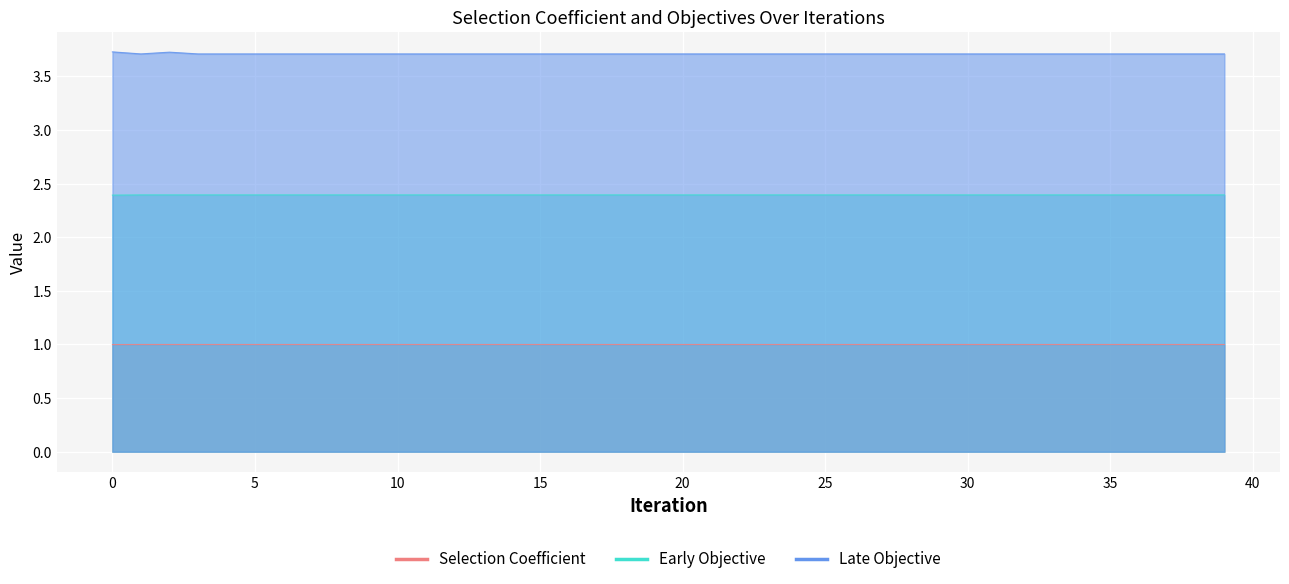

True or false: Selection Coefficient and Early Objective intersect in this chart.

False